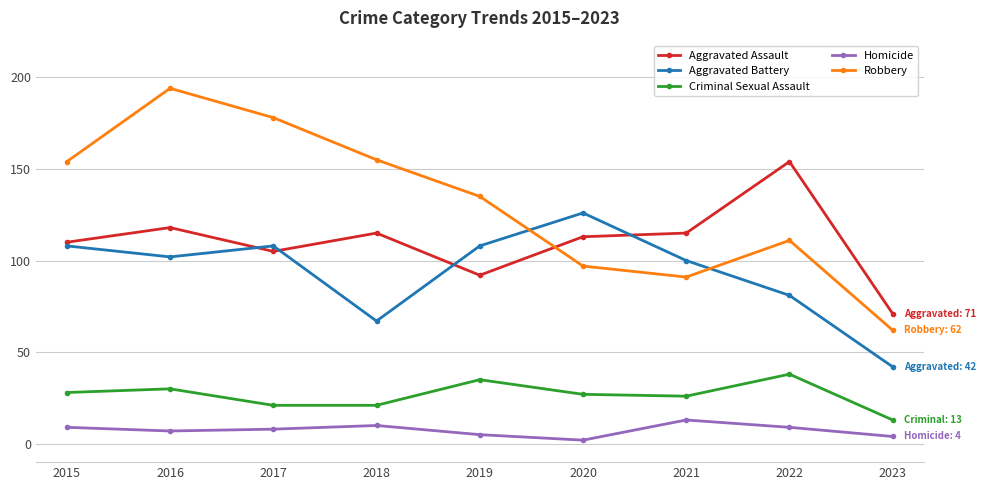

At which category is the sum across all series the highest?

2016